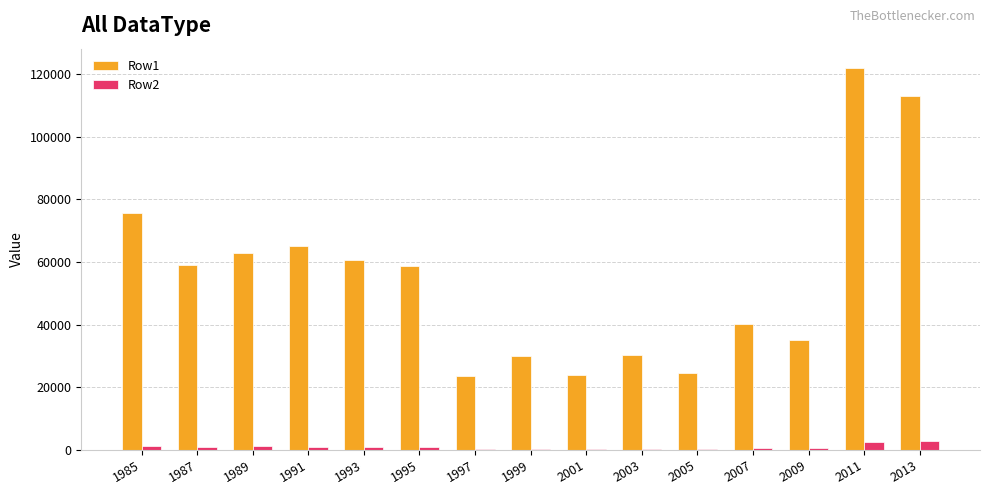

What is the greatest value displayed?

121973